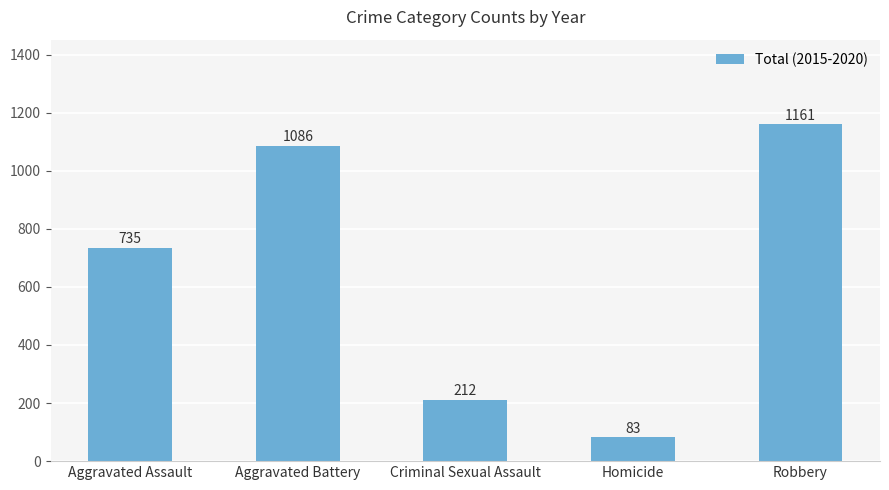

What is the sum of the values at Aggravated Battery and Criminal Sexual Assault?

1298